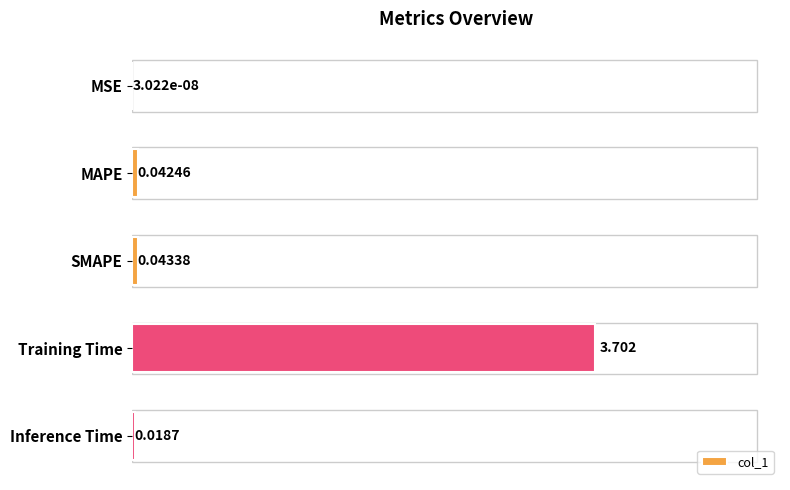

Where is the data nearest to the value 1?

SMAPE